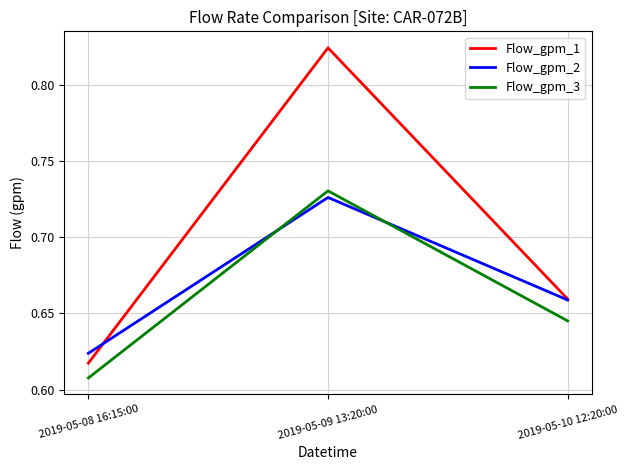

Does the chart have visible grid lines?

Yes